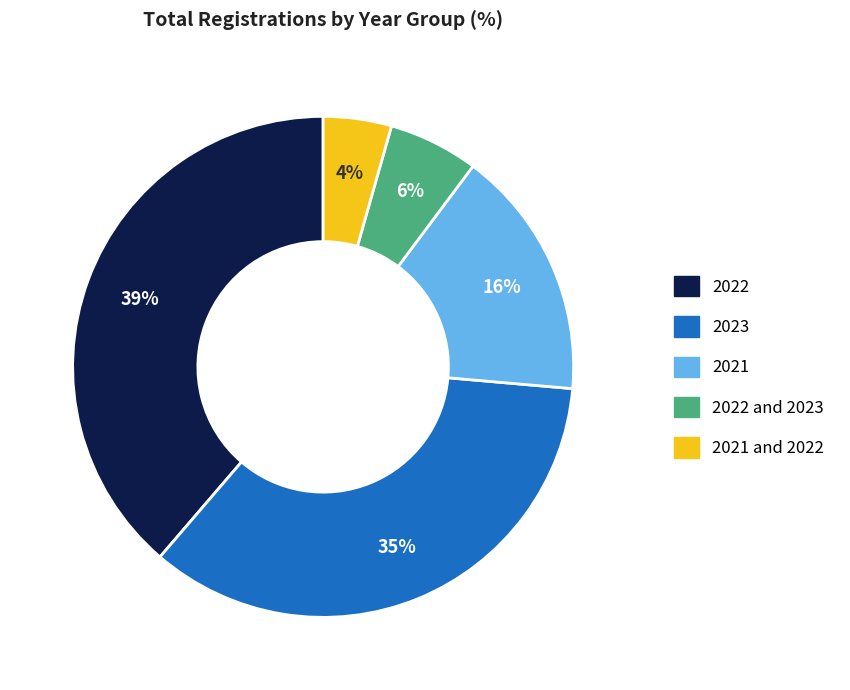

To the nearest percent, what is the average slice percentage?

20%